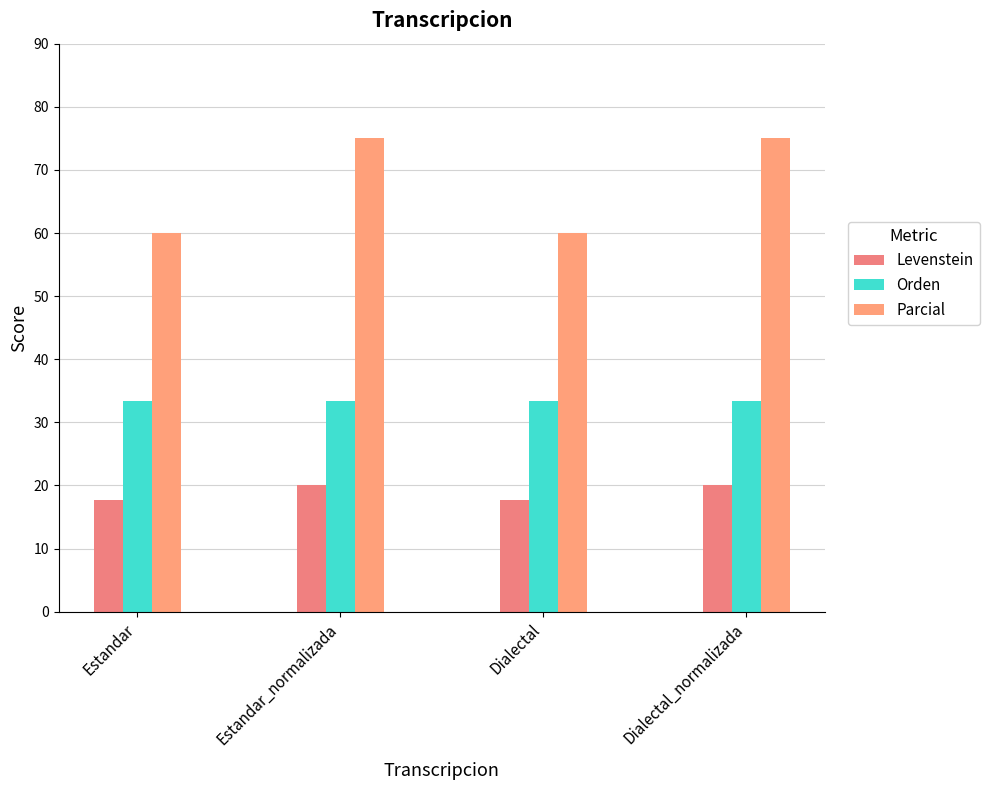

The Parcial series shows 18.9 at Estandar. True or false?

False